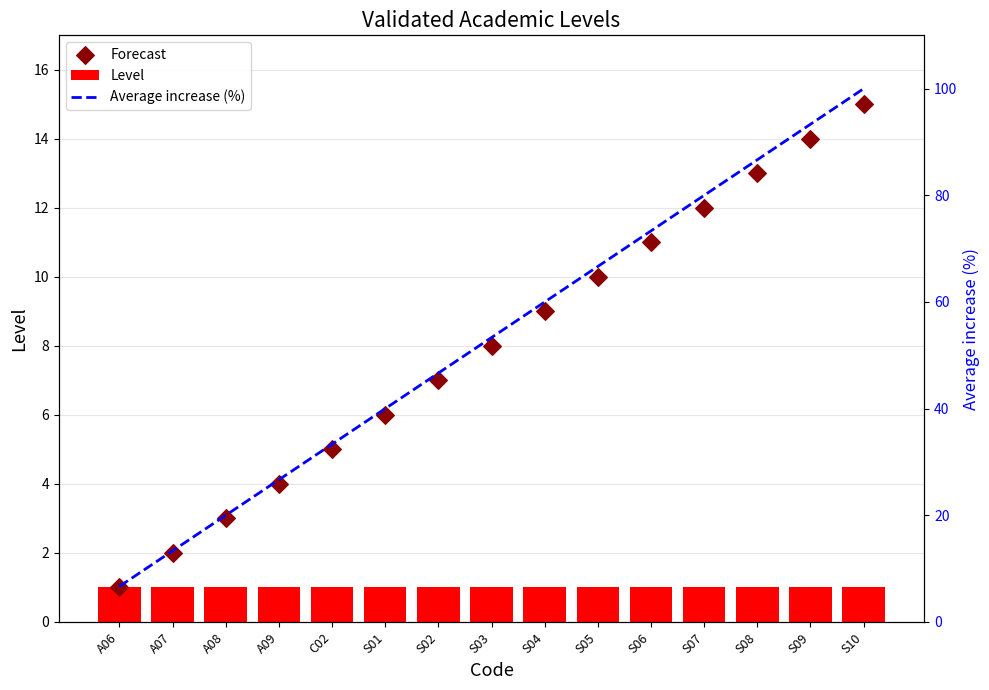

Which series reaches the minimum Y coordinate?

Level